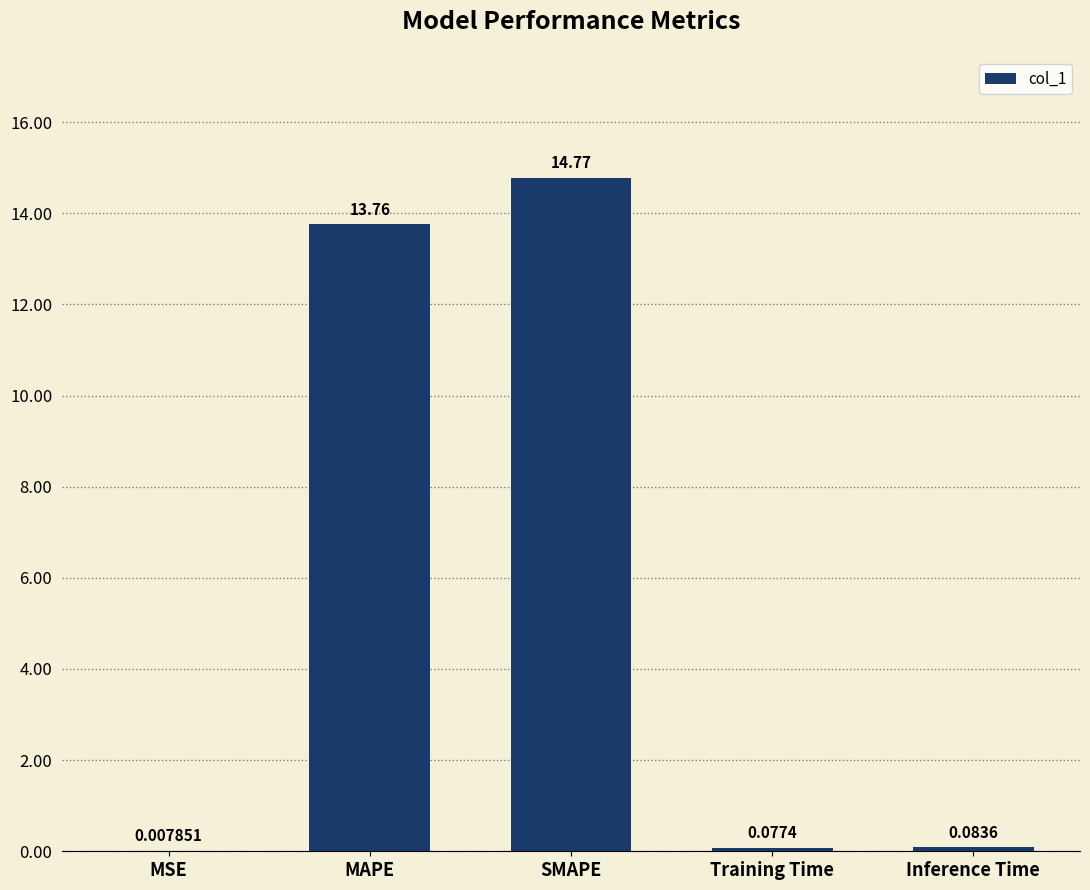

Where is the data nearest to the value 7?

MAPE